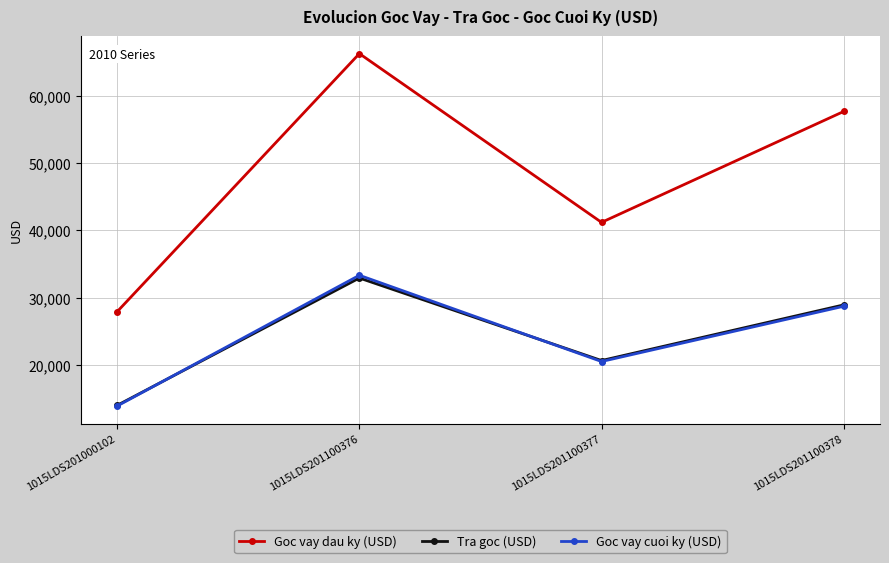

The Goc vay cuoi ky (USD) series shows 18549.2 at 1015LDS201000102. True or false?

False